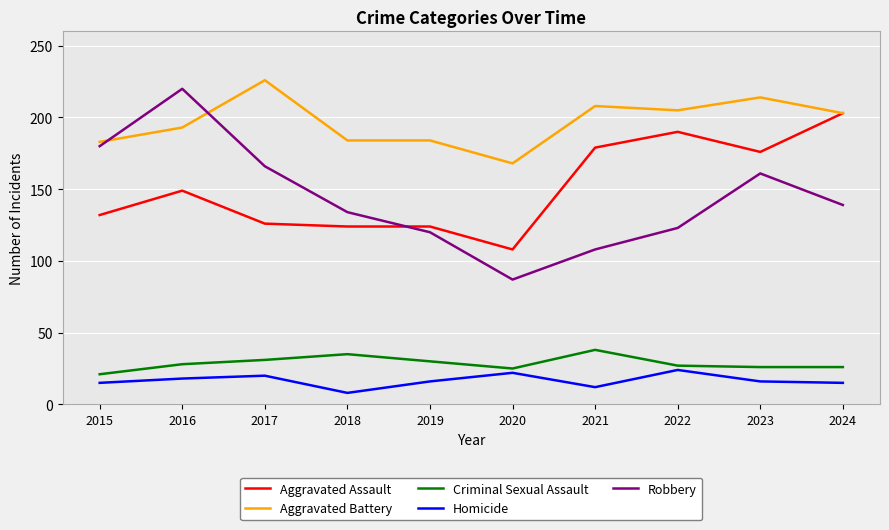

True or false: Homicide has more than 0 points higher than both neighbors.

True